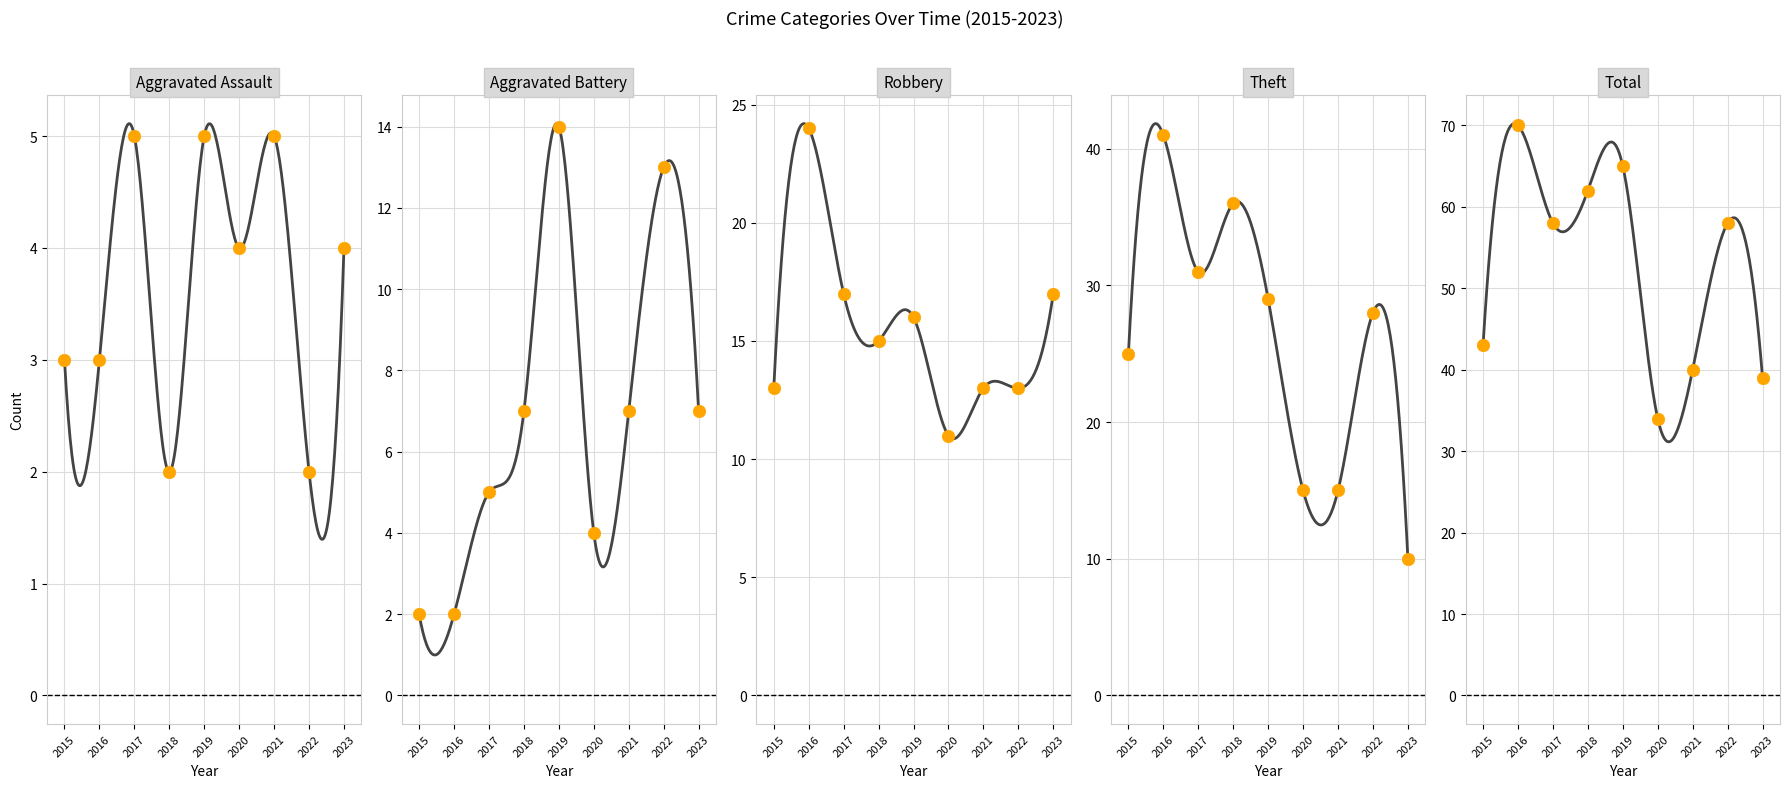

At which category is the sum across all series the highest?

2016